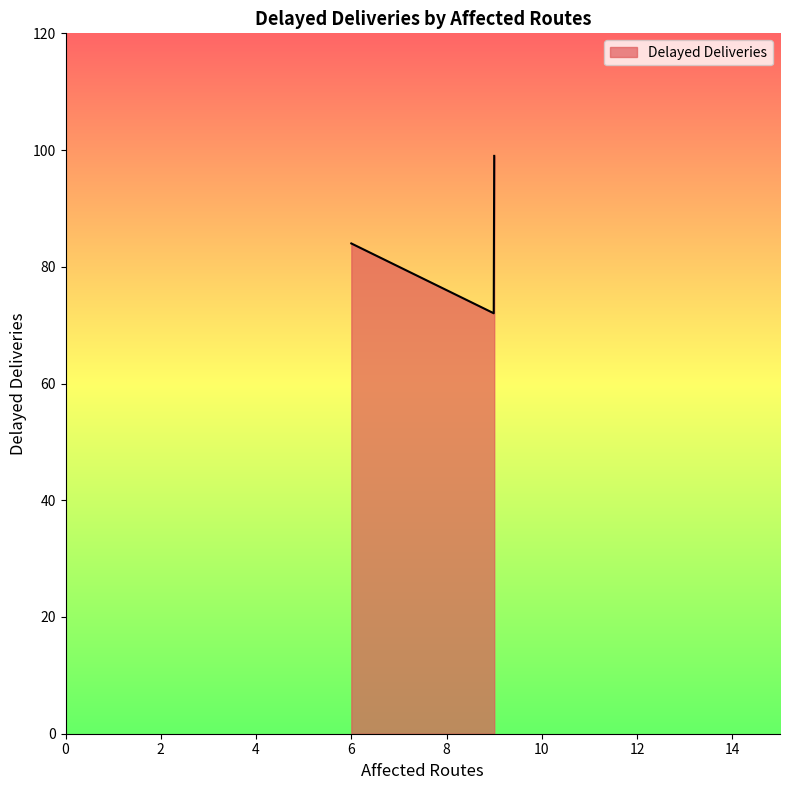

What is the difference between the maximum and minimum values?

27.0